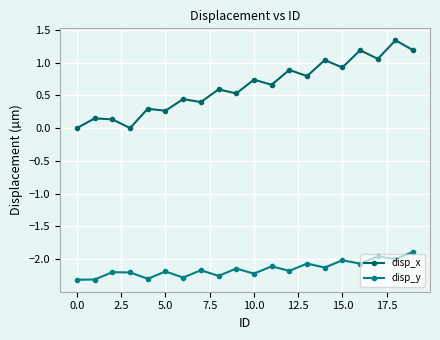

Count the number of categories in the chart.

20